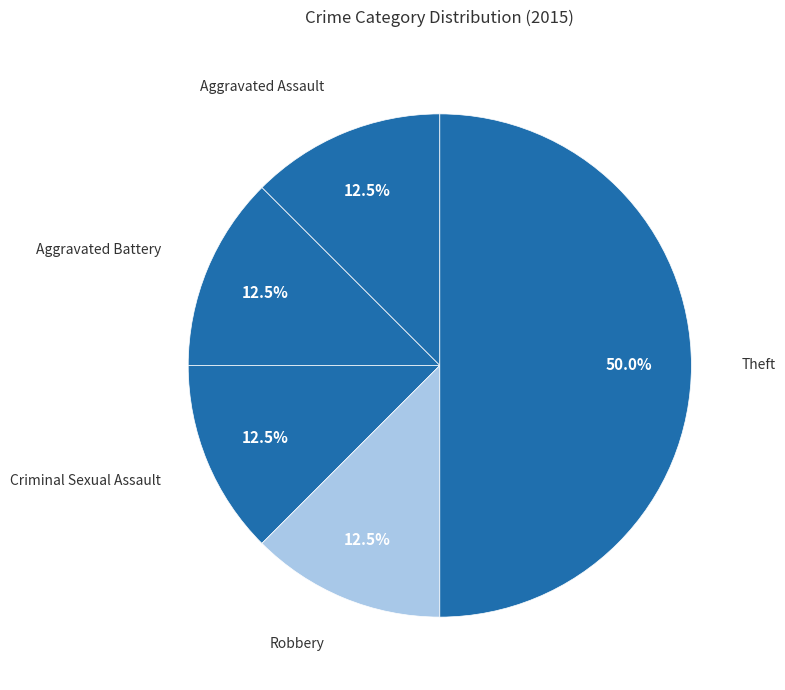

Which category has the biggest portion of the pie?

Theft